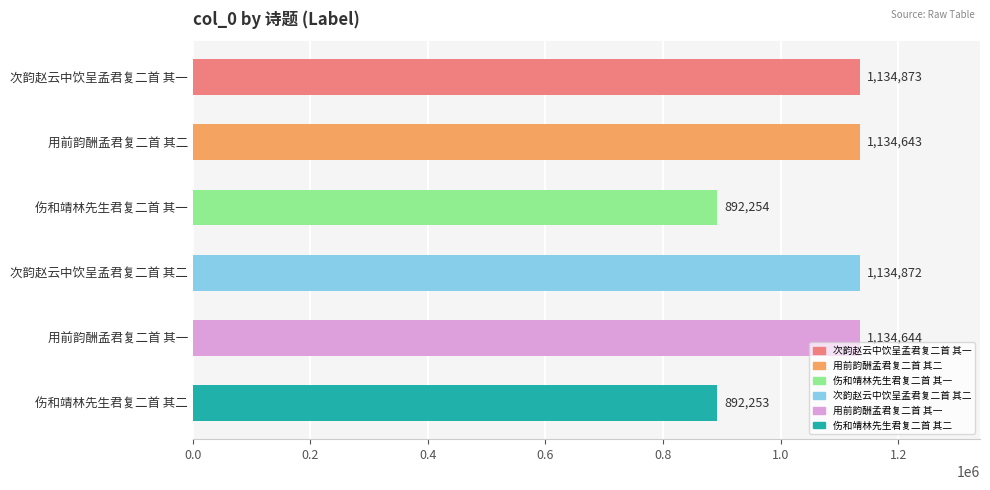

What is the sum of all values?

6323539